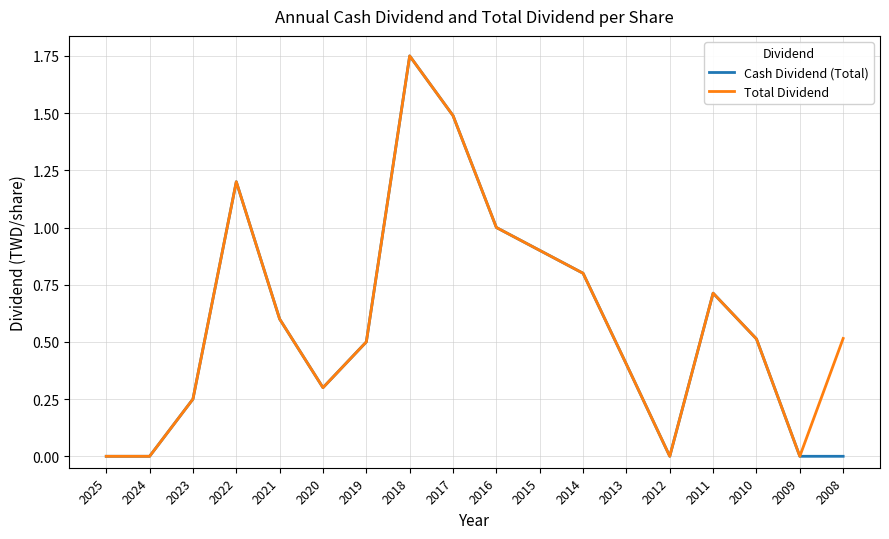

At 2008, list the series in order from largest to smallest.

Total Dividend, Cash Dividend (Total)